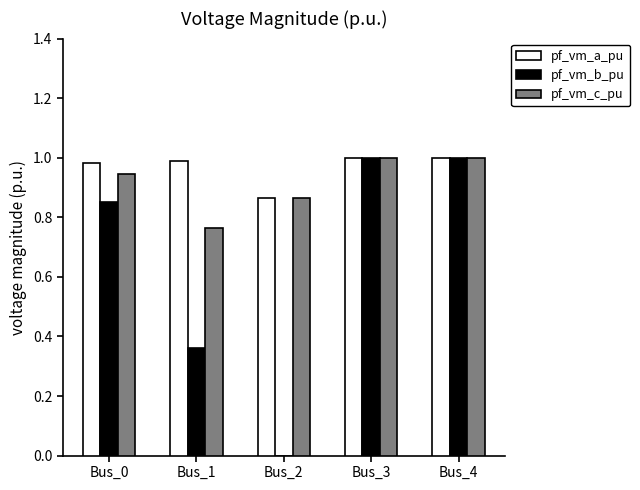

Which series changed the most between Bus_0 and Bus_1?

pf_vm_b_pu